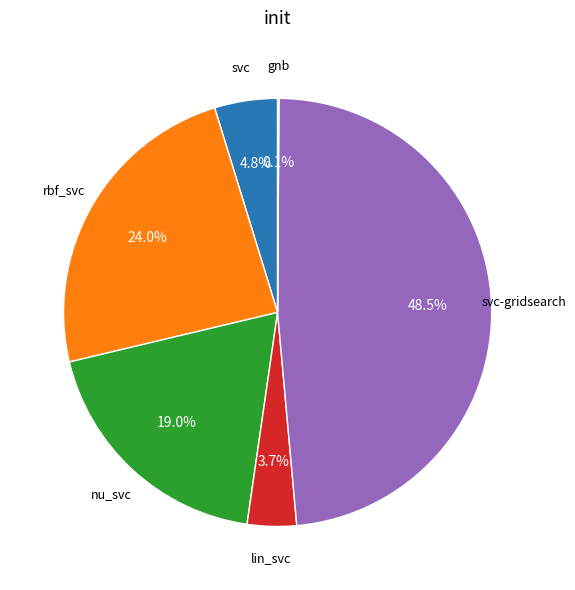

Does any single category account for the majority?

No